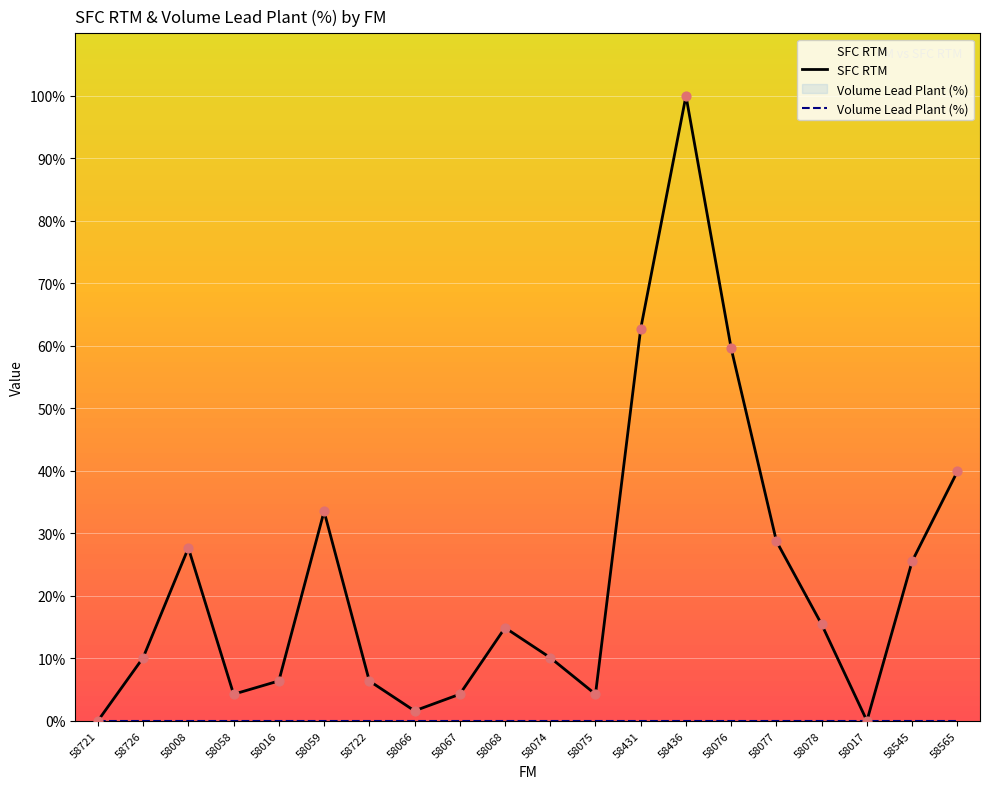

Which has a higher value, 58076 or 58059?

58076